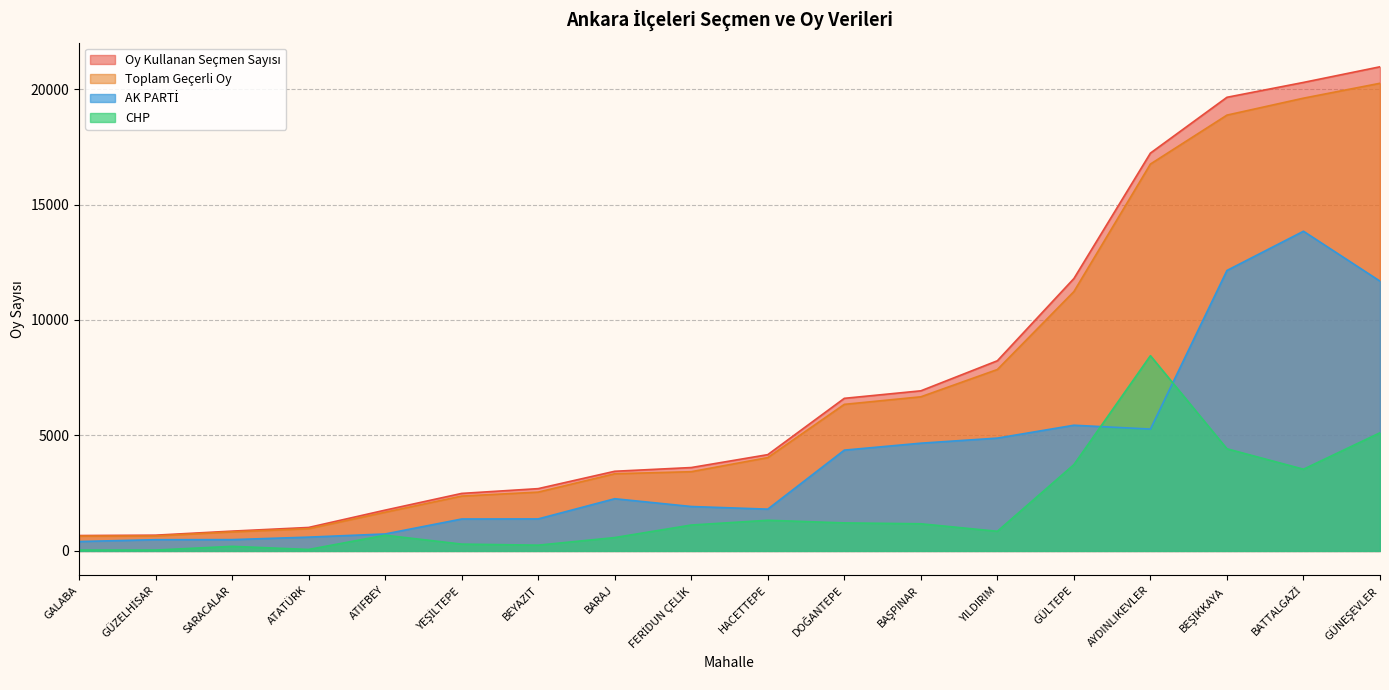

Read the Toplam Geçerli Oy value at GÜZELHİSAR, to the nearest 10.

650